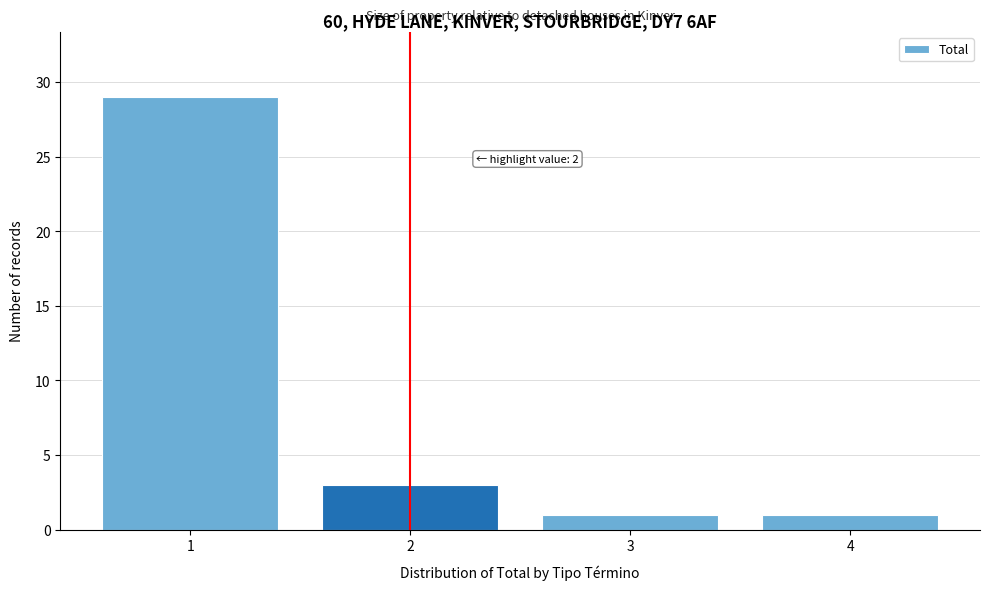

Reading left to right, what are all the values shown in this chart?

29	3	1	1